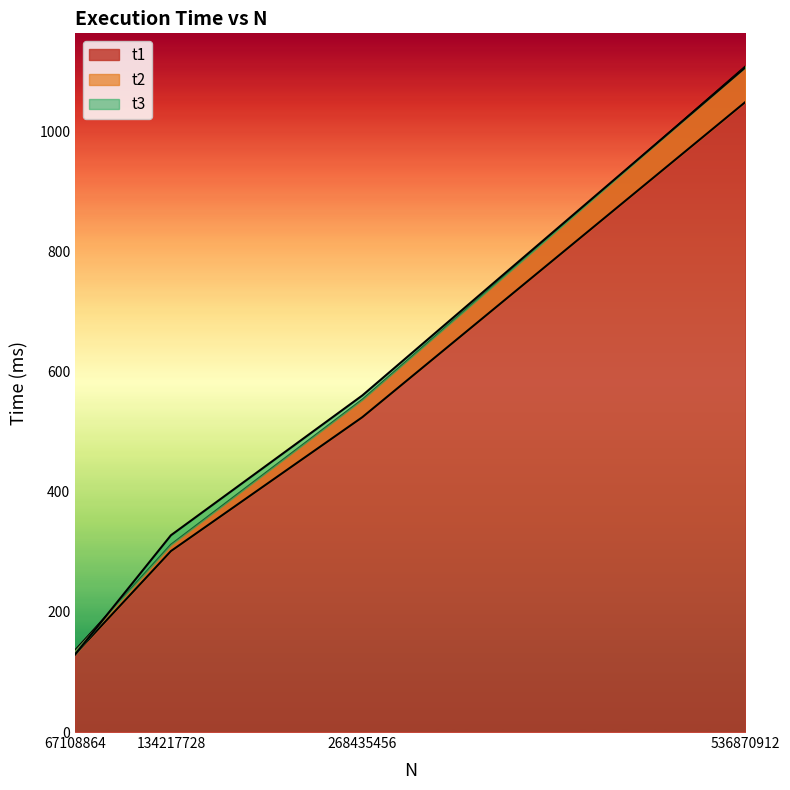

Where does the t2 series first go above 524?

268435456